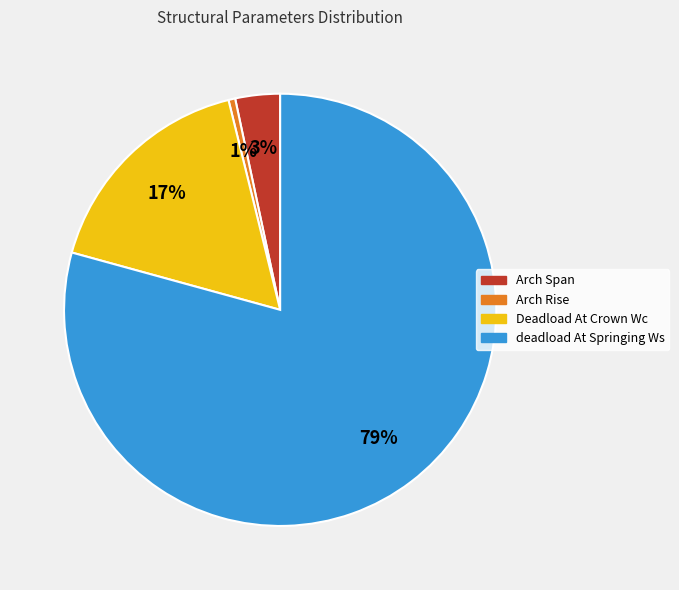

Is Deadload At Crown Wc the majority of the pie?

No